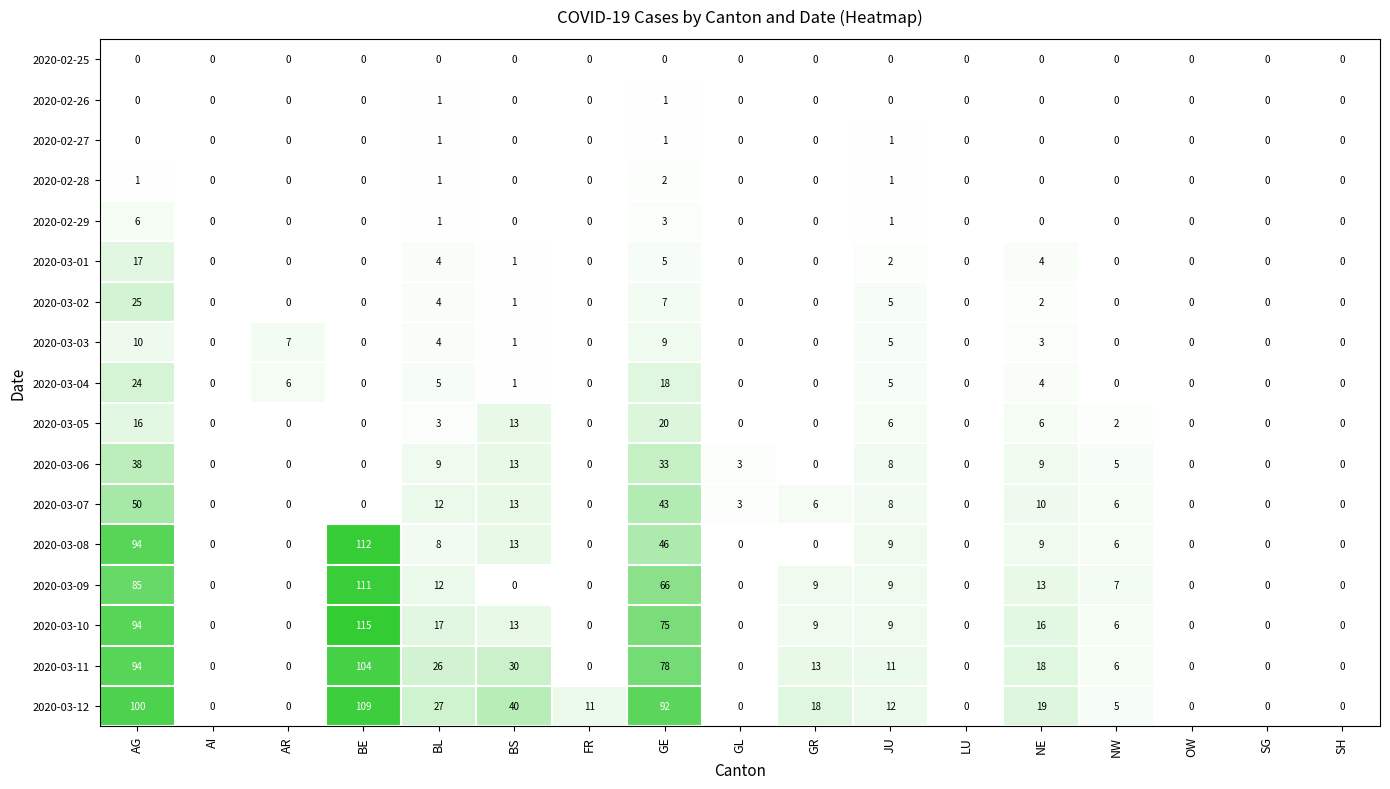

True or false: 2020-02-29 has a value of 0 at AR.

True